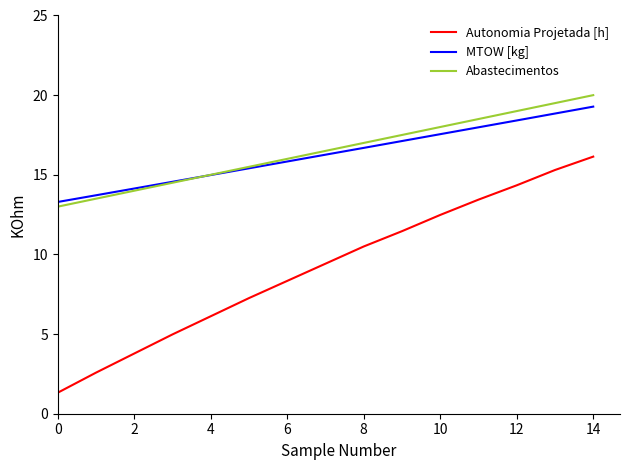

What is the difference between the maximum and minimum values in the Autonomia Projetada [h] series?

14.8